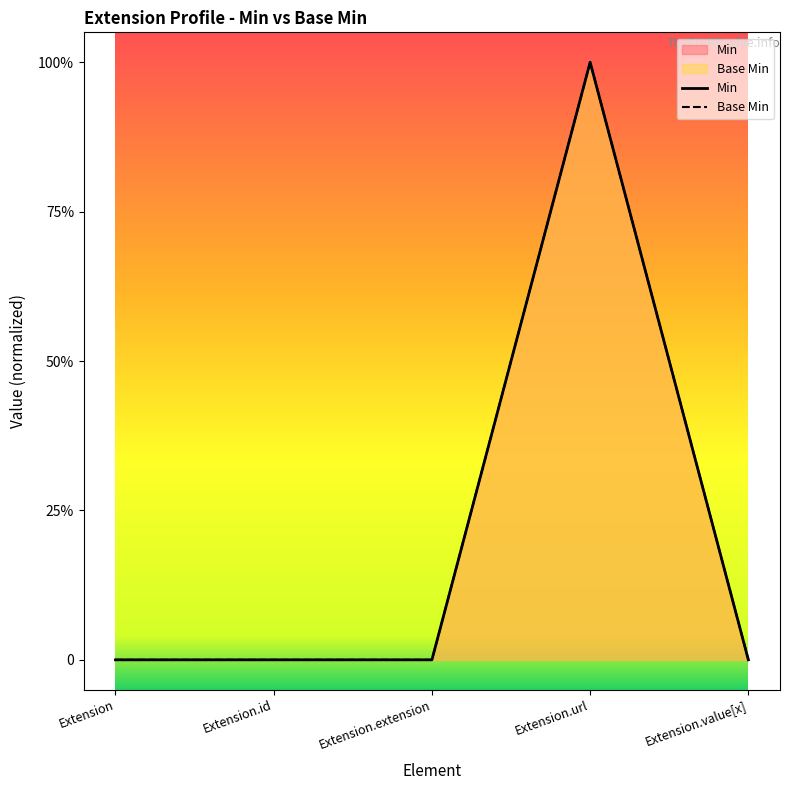

Reading left to right, list all the values displayed in this chart.

Min: 0	0	0	1	0
Base Min: 0	0	0	1	0